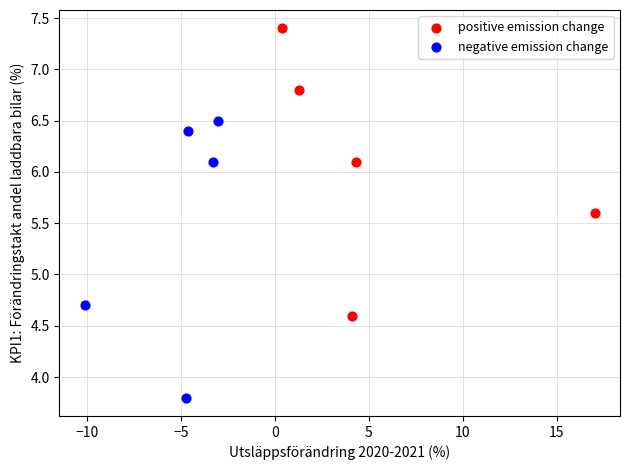

Which series contains the lowest Y value?

negative emission change